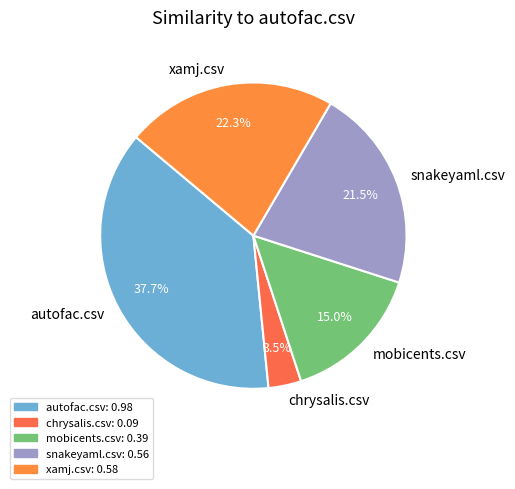

To the nearest percent, what portion does mobicents.csv represent?

15%